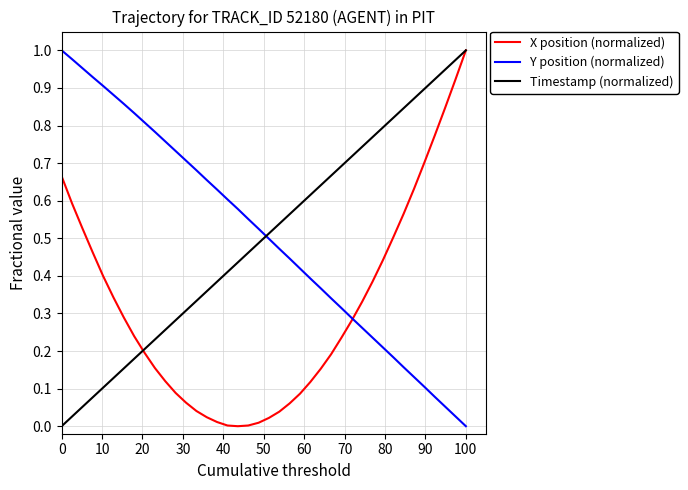

How many times do Y position (normalized) and Timestamp (normalized) cross each other?

1